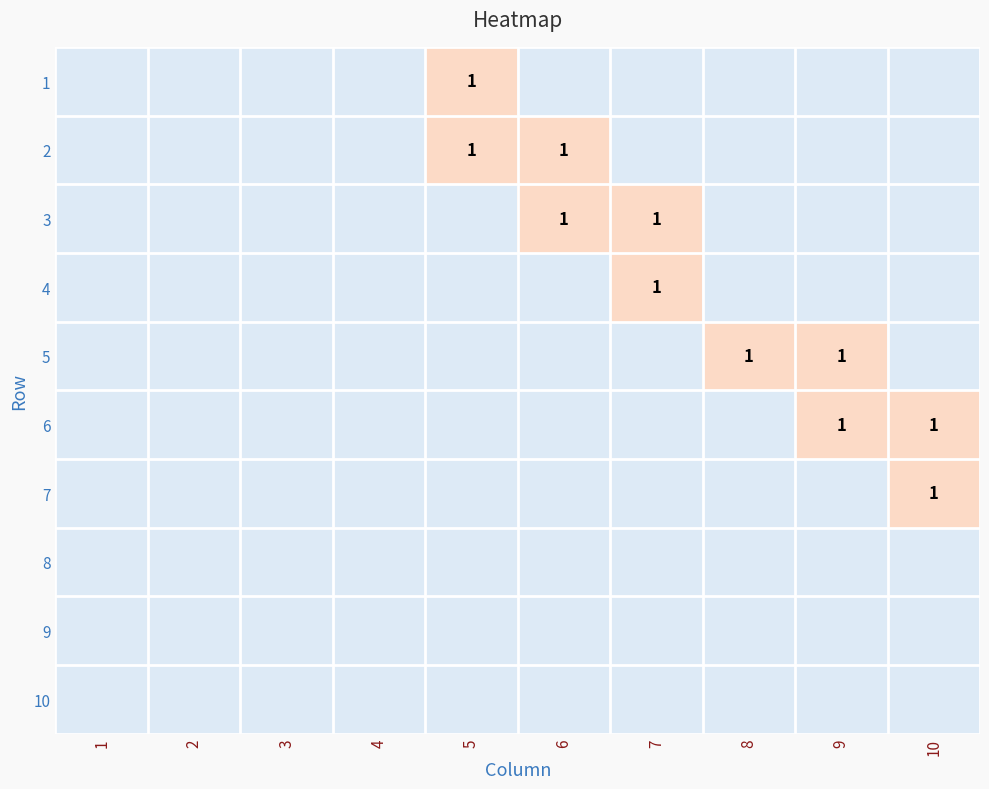

True or false: 7 has a value of 1 at 10.

True